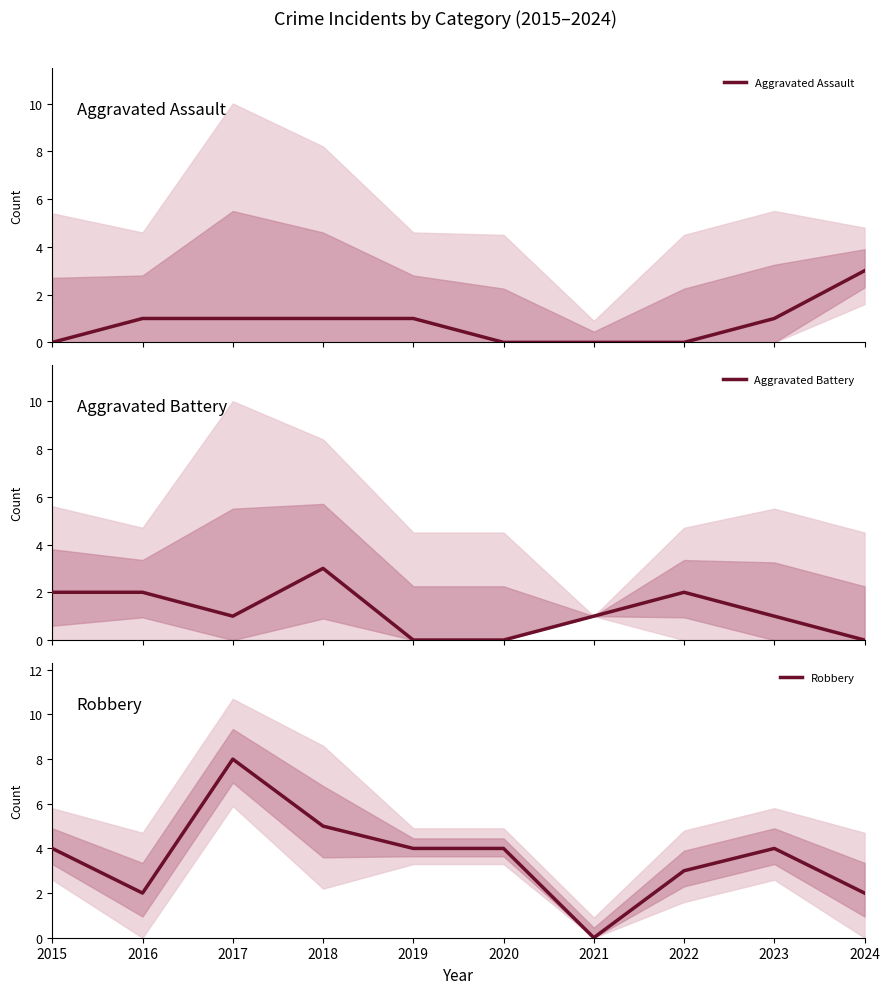

Does the chart have visible grid lines?

No